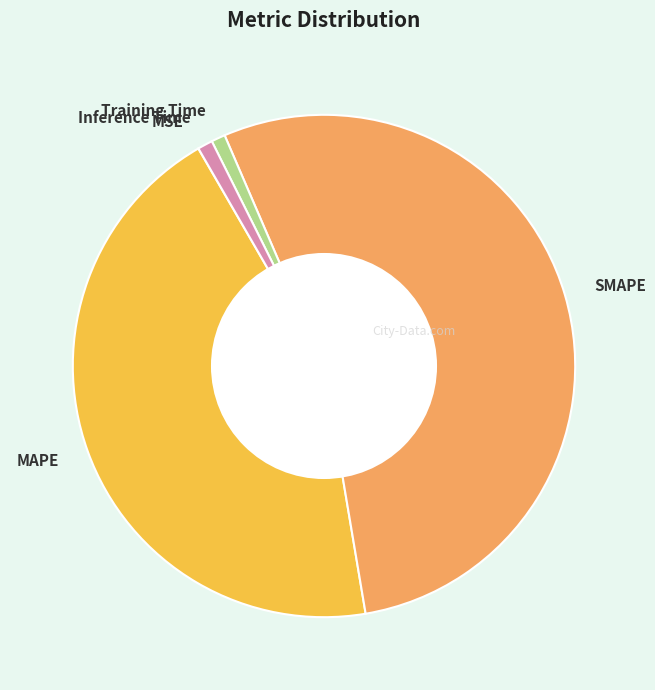

Which has a higher value, SMAPE or Training Time?

SMAPE